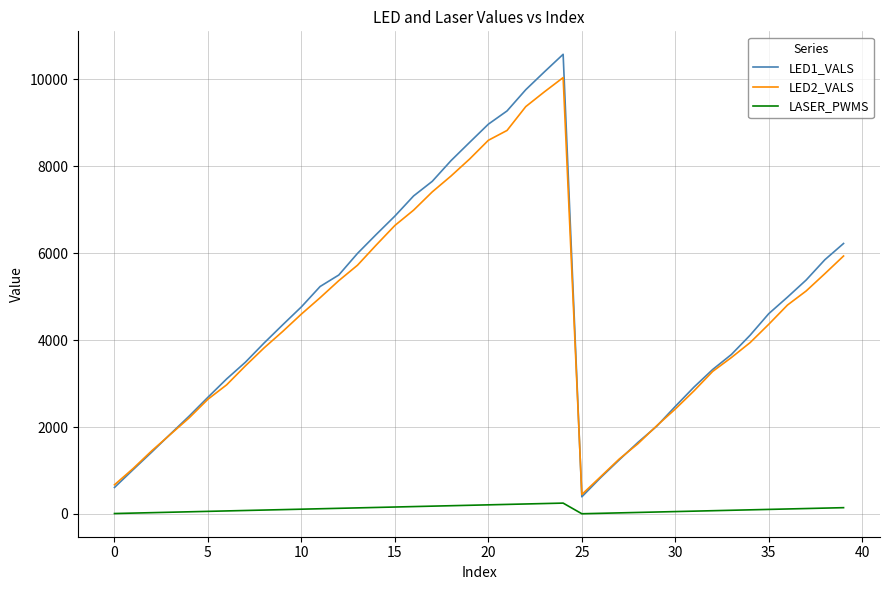

True or false: LASER_PWMS and LED2_VALS cross at least once.

False